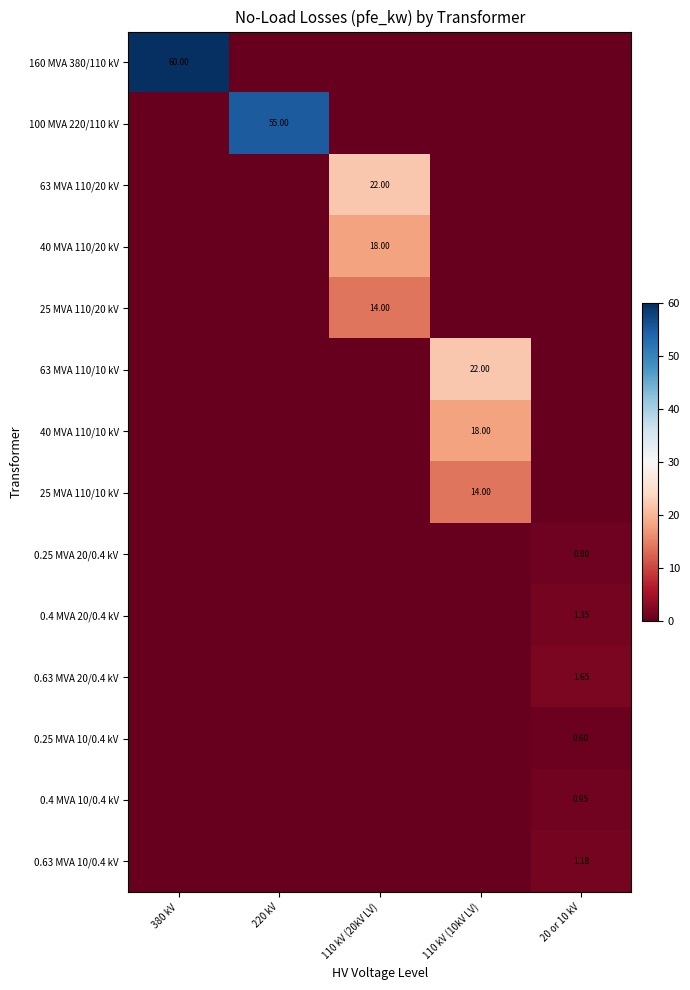

At 380 kV, list the series in order from largest to smallest.

160 MVA 380/110 kV, 100 MVA 220/110 kV, 63 MVA 110/20 kV, 40 MVA 110/20 kV, 25 MVA 110/20 kV, 63 MVA 110/10 kV, 40 MVA 110/10 kV, 25 MVA 110/10 kV, 0.25 MVA 20/0.4 kV, 0.4 MVA 20/0.4 kV, 0.63 MVA 20/0.4 kV, 0.25 MVA 10/0.4 kV, 0.4 MVA 10/0.4 kV, 0.63 MVA 10/0.4 kV